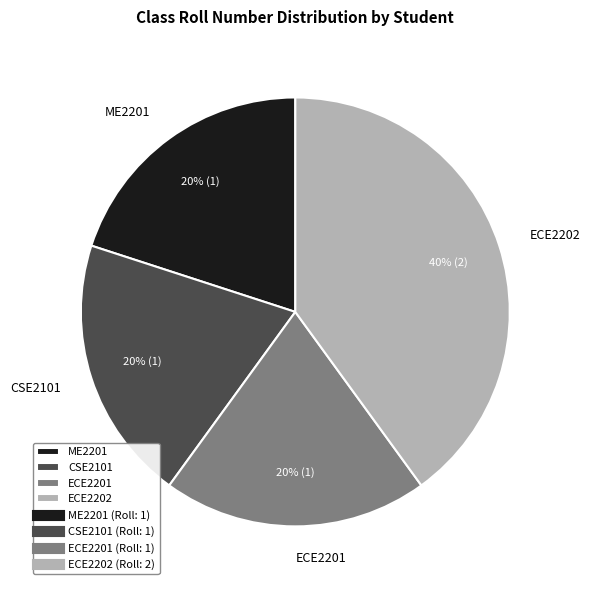

What is the largest slice in the pie chart?

ECE2202